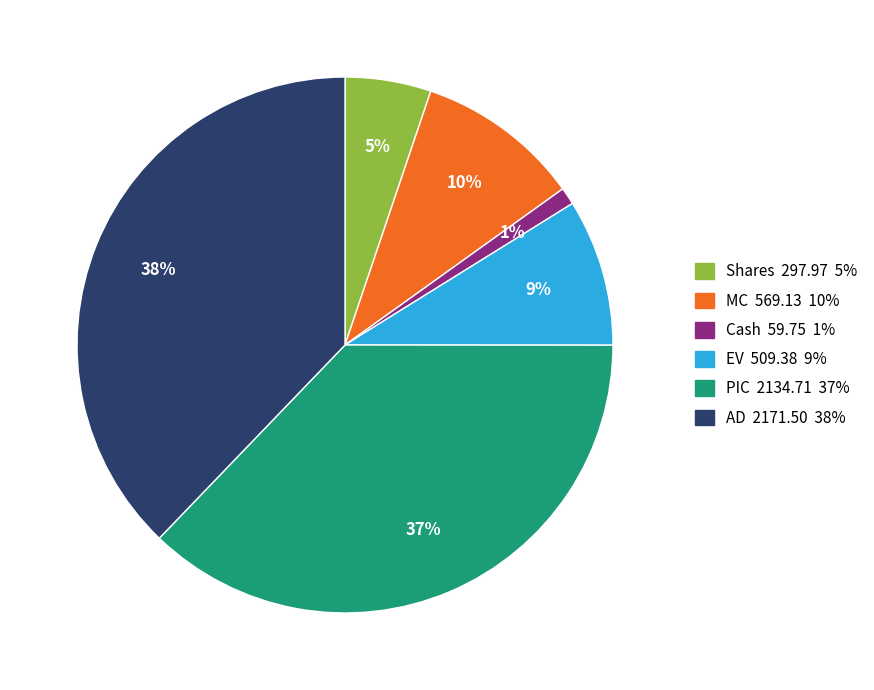

Count the number of slices in the pie.

6